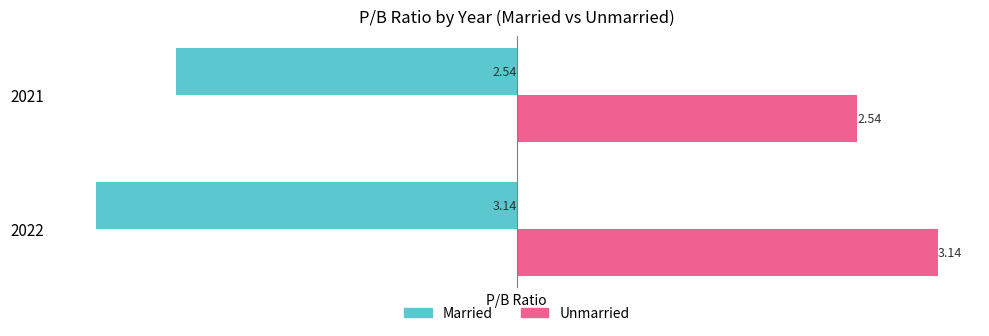

What is the difference between the maximum and minimum values in the Married series?

0.6